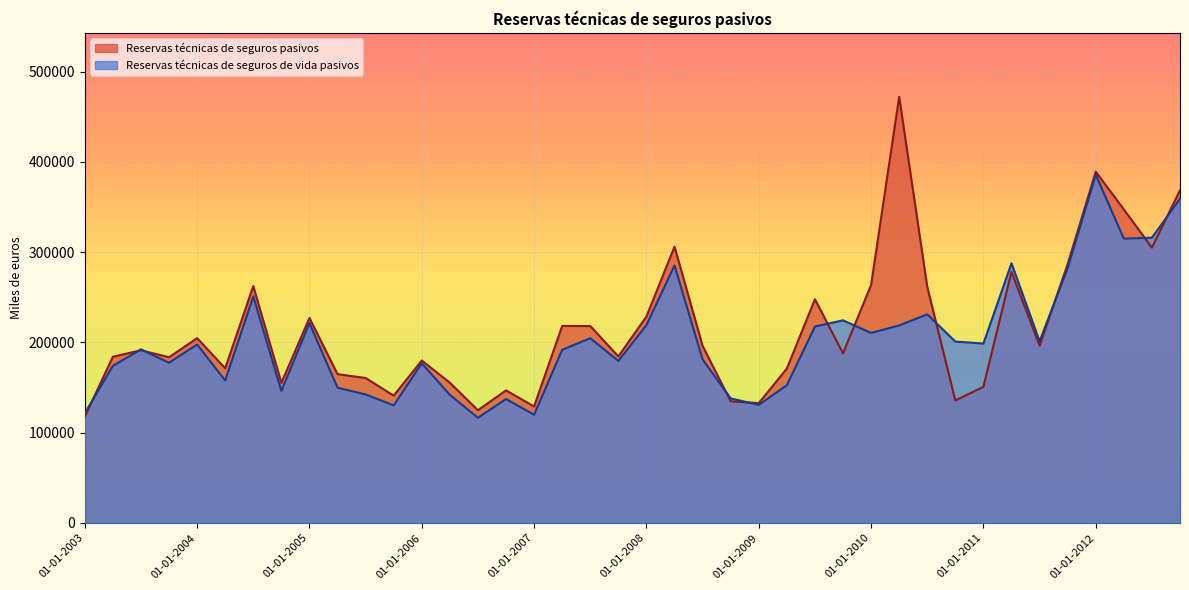

Reading left to right, transcribe all the data shown in this chart.

Reservas técnicas de seguros pasivos: 117558	184112	191244	183548	204685	171324	262404	155078	227036	164808	160532	140998	179925	155317	124823	146839	129008	218213	218077	184441	228615	306078	196065	134741	132704	170939	247777	187861	263562	472171	261419	135615	150825	278245	196345	286805	389144	347291	304965	368634
Reservas técnicas de seguros de vida pasivos: 121397	173986	192275	177441	197645	157818	250980	146188	221324	149812	142323	130266	176861	141884	116491	137281	119840	191810	204638	179430	219110	285307	181154	137937	130785	152513	217579	224431	210468	218777	231104	200921	198724	287656	201212	282299	385628	314926	316005	359109